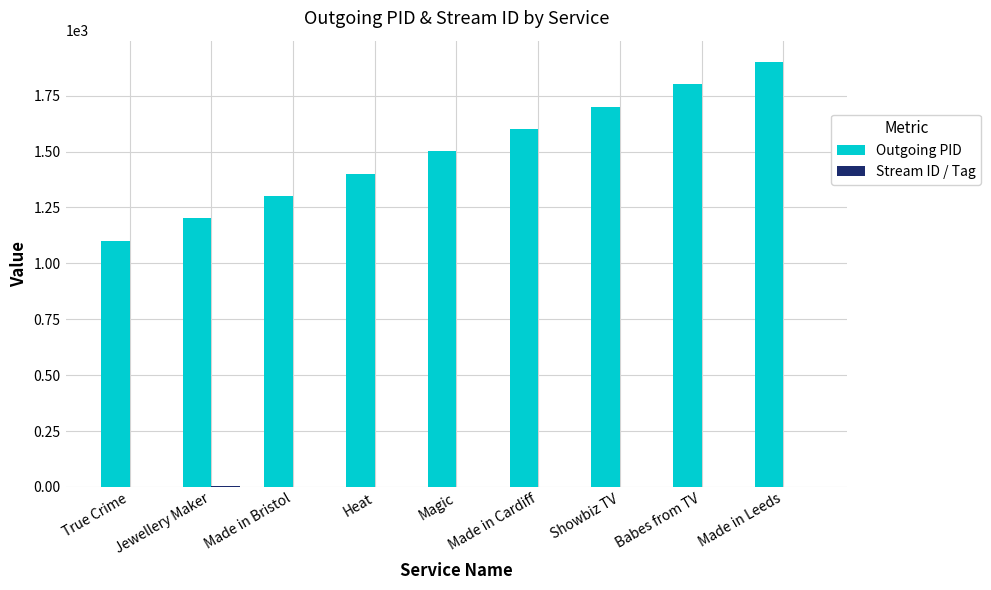

Count the number of categories in the chart.

9